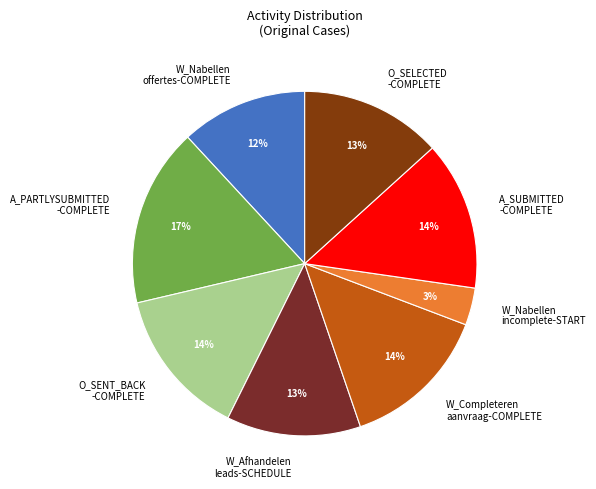

To the nearest percent, what is the average slice percentage?

12%